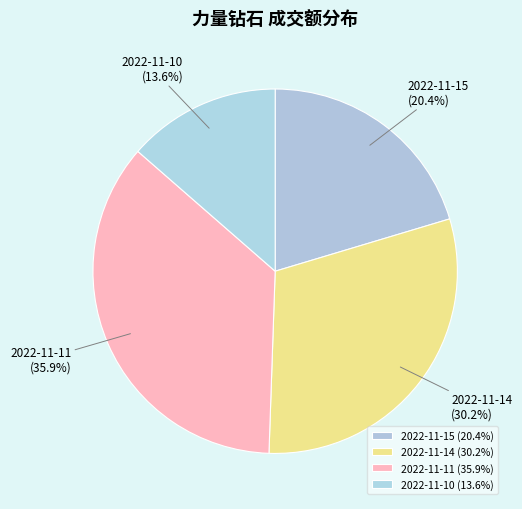

To the nearest percent, what is the difference between the 2022-11-10 and 2022-11-15 slice percentages?

7%